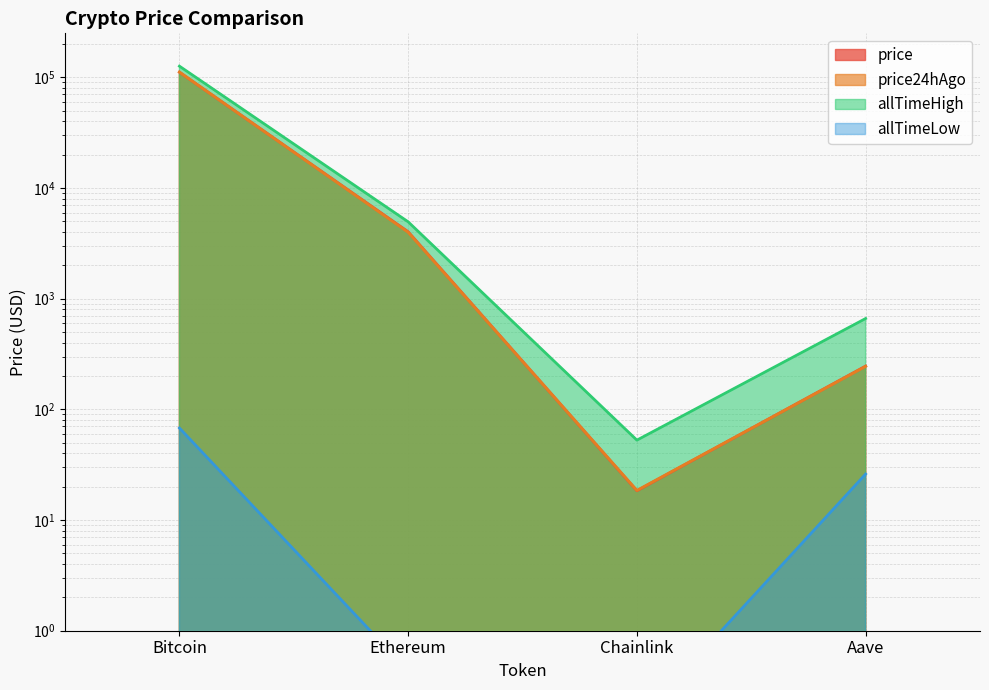

Reading left to right, extract all data points from this chart.

price: 111286.0	4021.8	18.4	246.0
price24hAgo: 111520.0	3979.6	18.5	244.7
allTimeHigh: 126080.0	4946.1	52.7	661.7
allTimeLow: 67.8	0.4	0.1	26.0